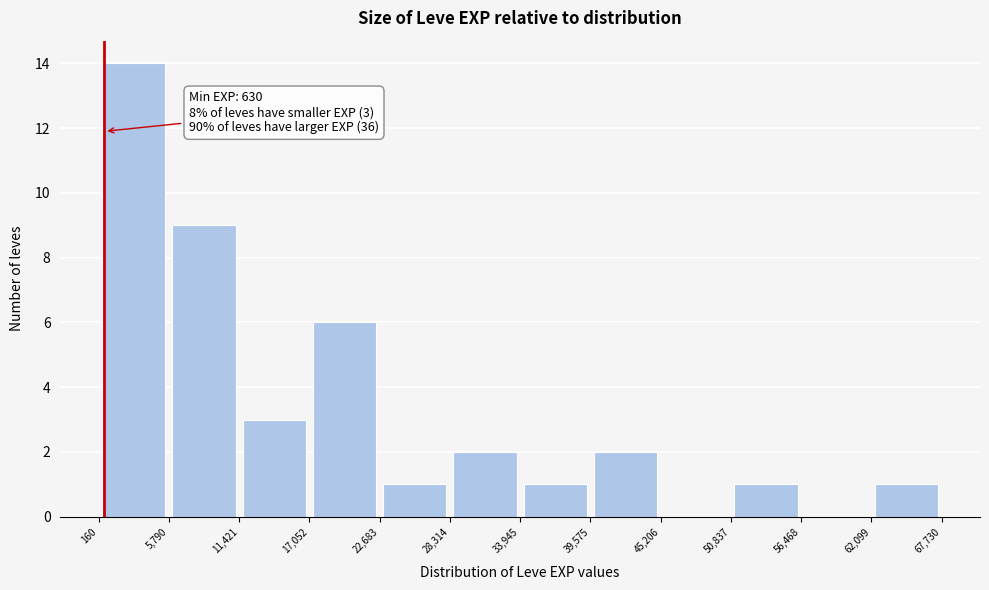

Which range on the x-axis has the tallest bar?

160 to 5,790